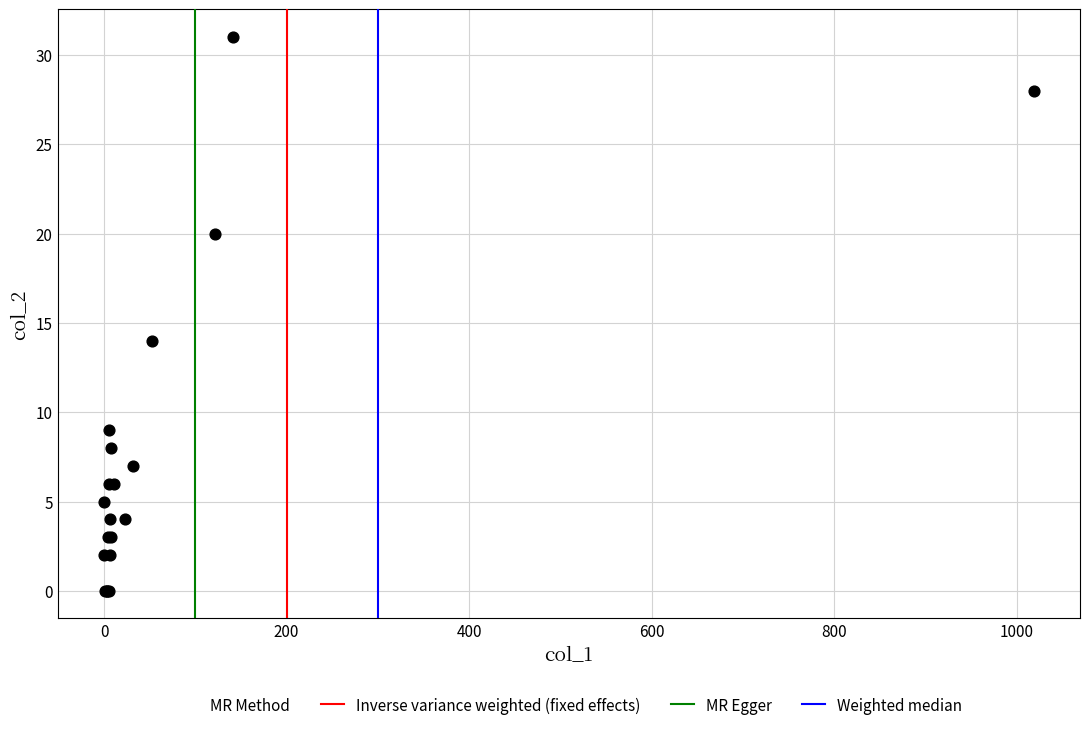

What Y value in the scatter plot is closest to 15?

14